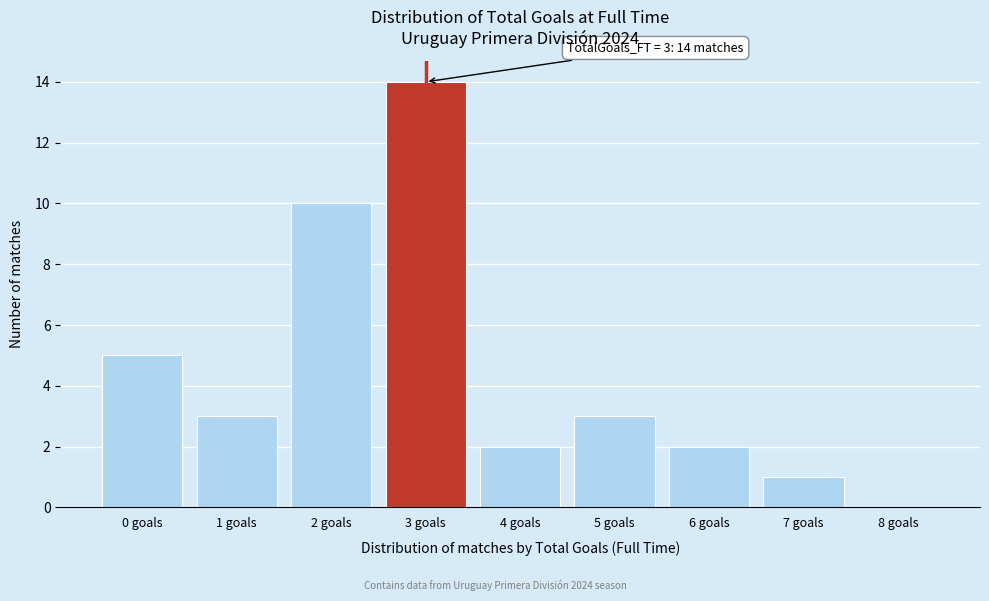

Reading right to left, transcribe all the data shown in this chart.

8 goals=0	7 goals=1	6 goals=2	5 goals=3	4 goals=2	3 goals=14	2 goals=10	1 goals=3	0 goals=5